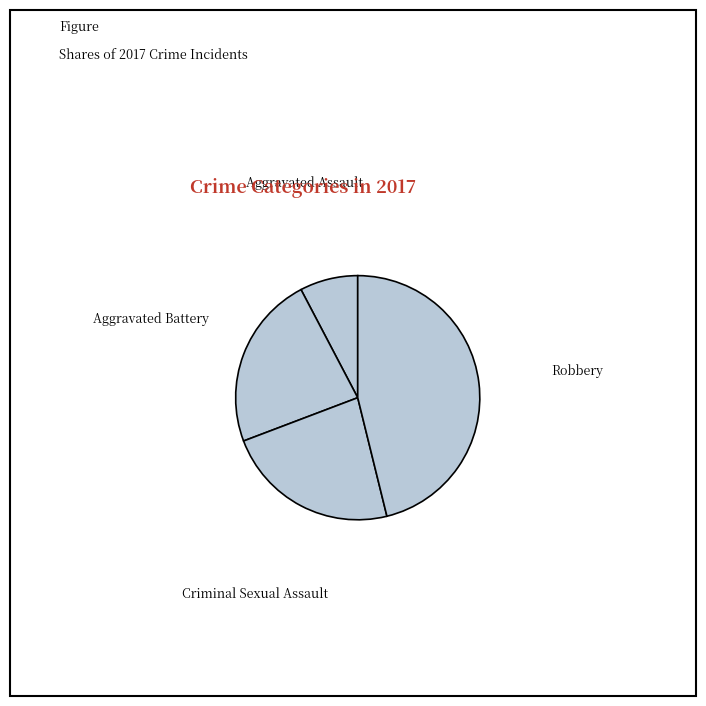

Which slice is the smallest?

Aggravated Assault